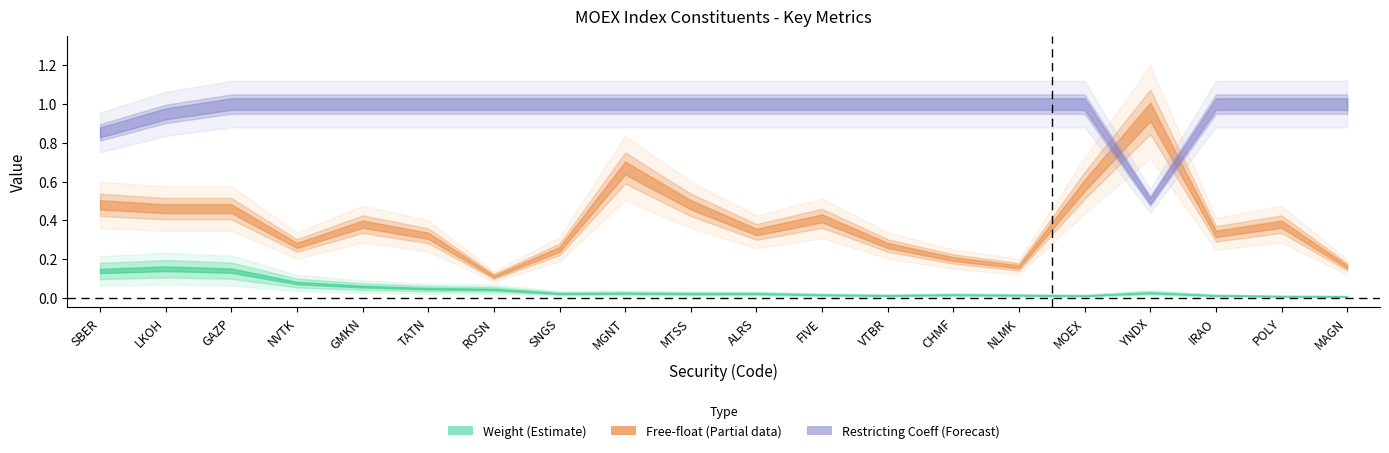

Rank the categories by Weight value from lowest to highest.

MAGN, POLY, MOEX, IRAO, VTBR, NLMK, FIVE, CHMF, MTSS, ALRS, SNGS, MGNT, YNDX, ROSN, TATN, GMKN, NVTK, SBER, GAZP, LKOH